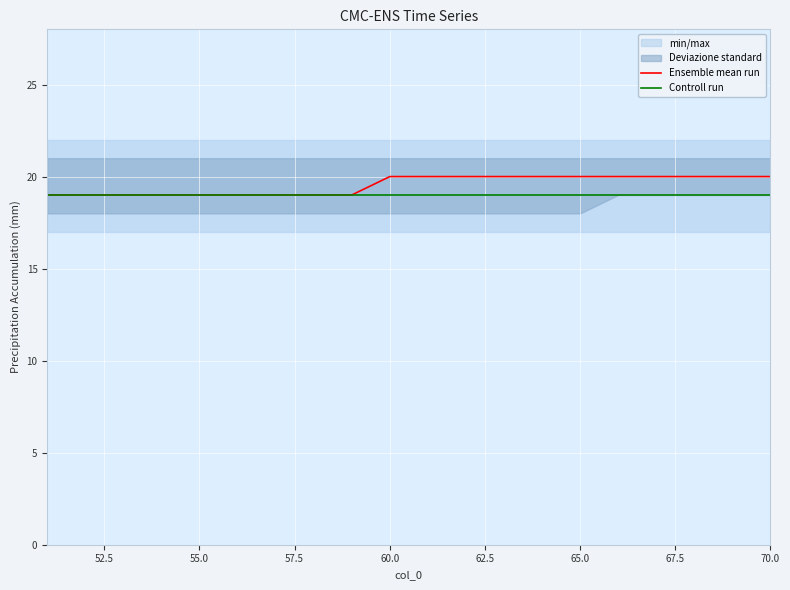

What is the maximum value for Ensemble mean run?

20